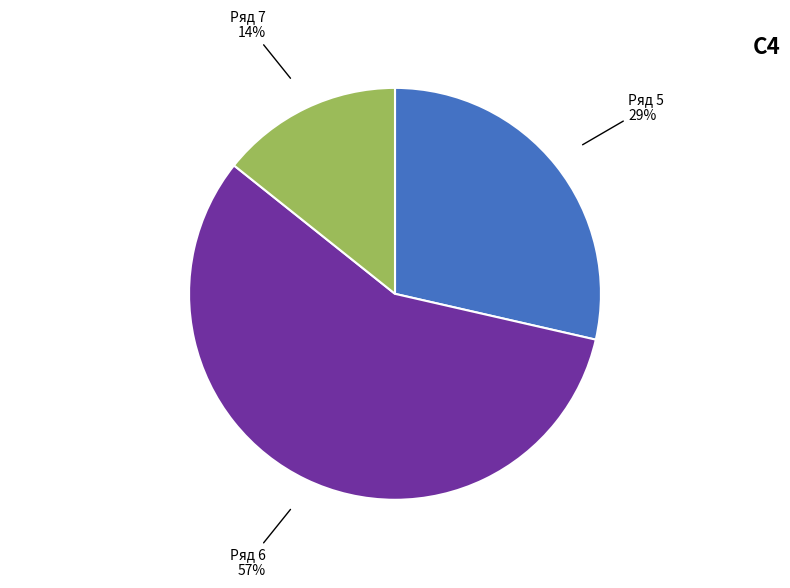

How many slices are in this pie chart?

3